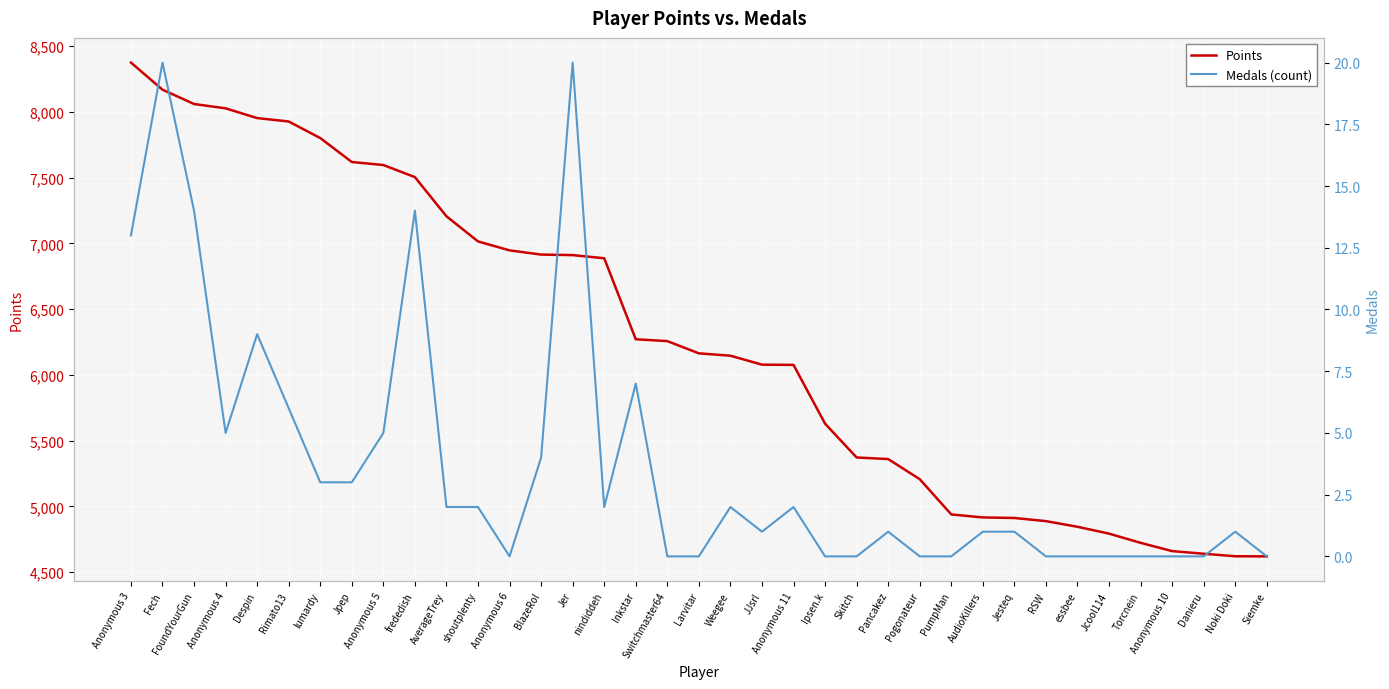

At which category is the sum across all series the highest?

Anonymous 3